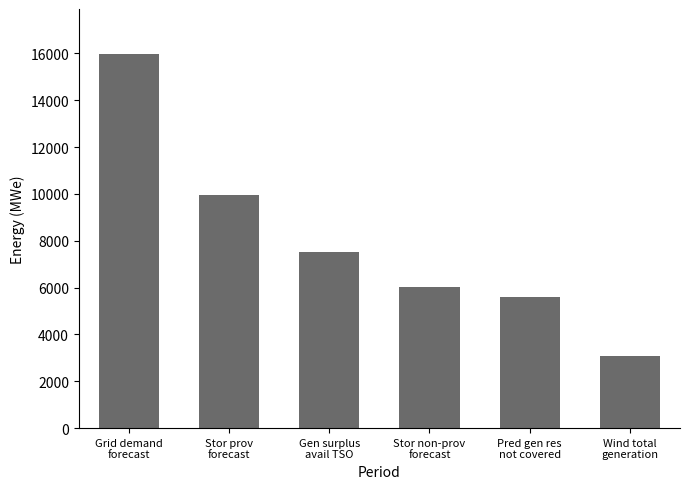

What is the greatest value displayed?

15980.3